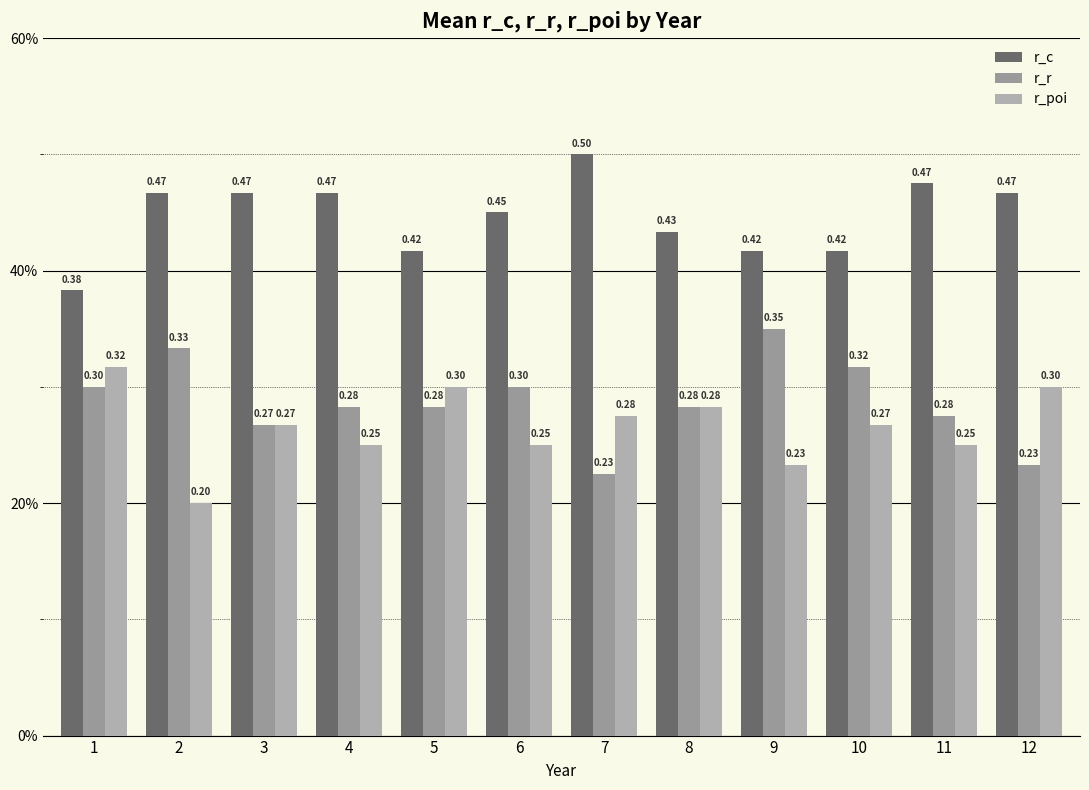

Are the bars horizontal?

No